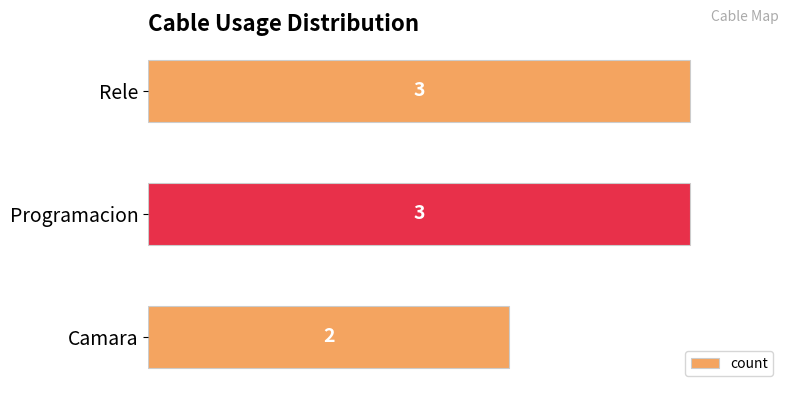

What is the change in value from Camara to Rele?

+1